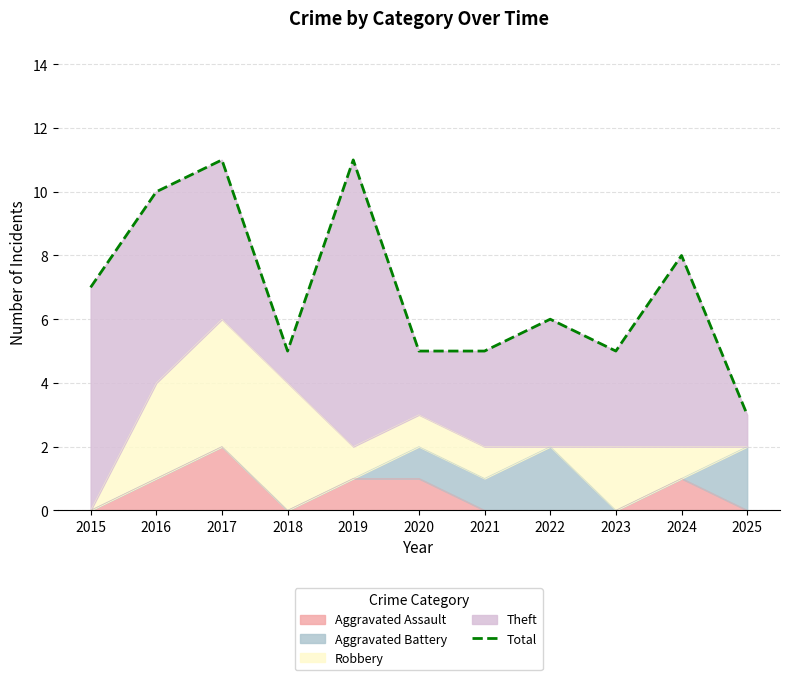

How many values exceed 6?

5